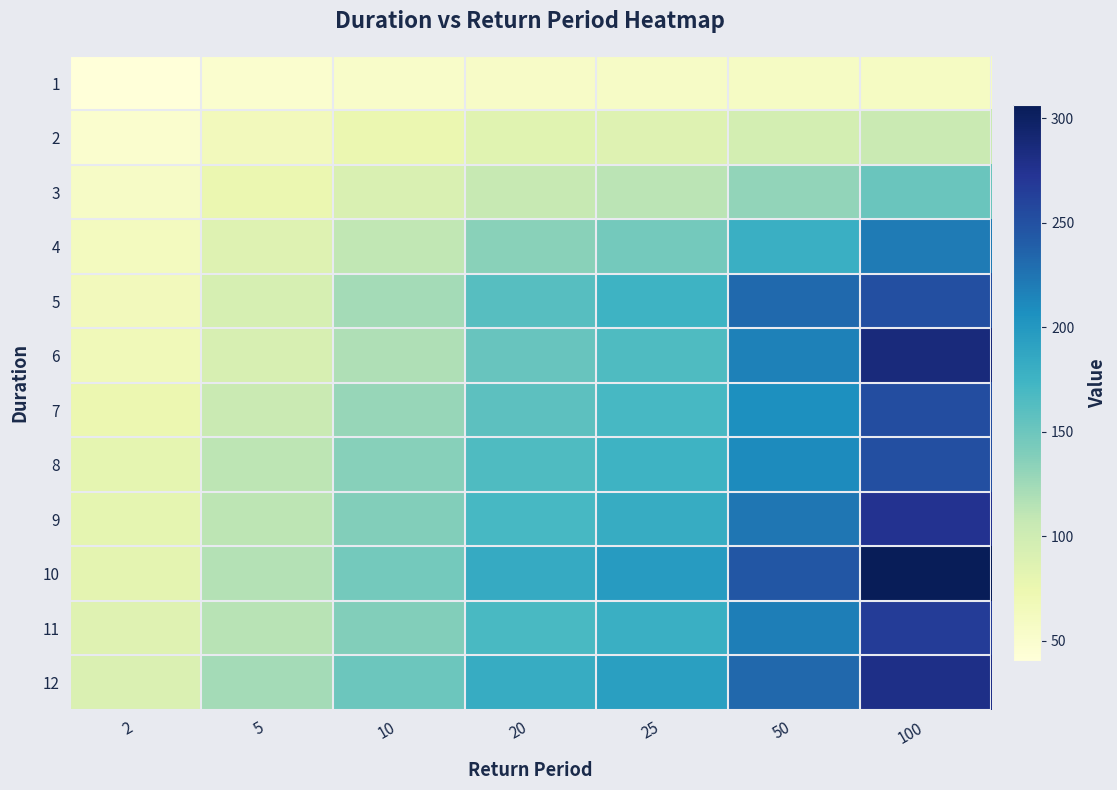

Which has a higher value, 100 or 25?

100